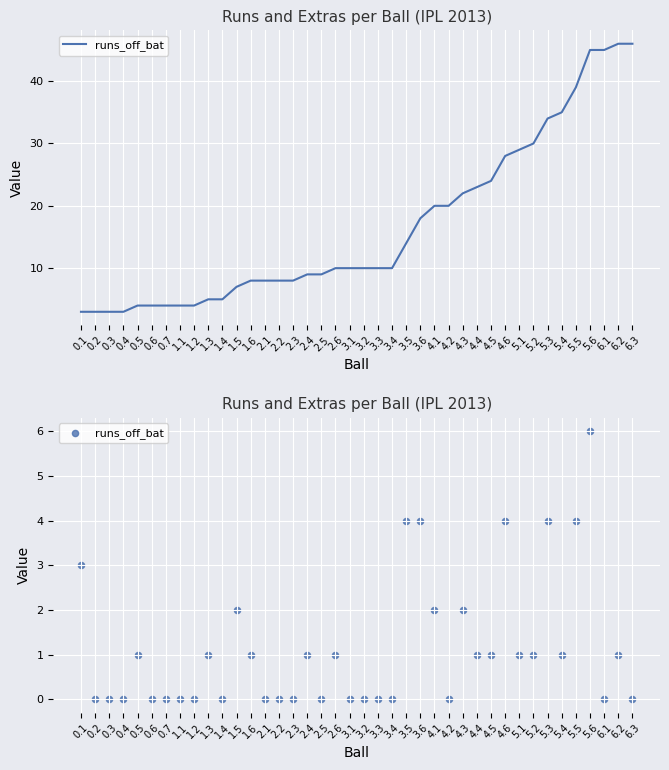

Approximately how many times larger is the value at 3.6 compared to 6.2?

4.0